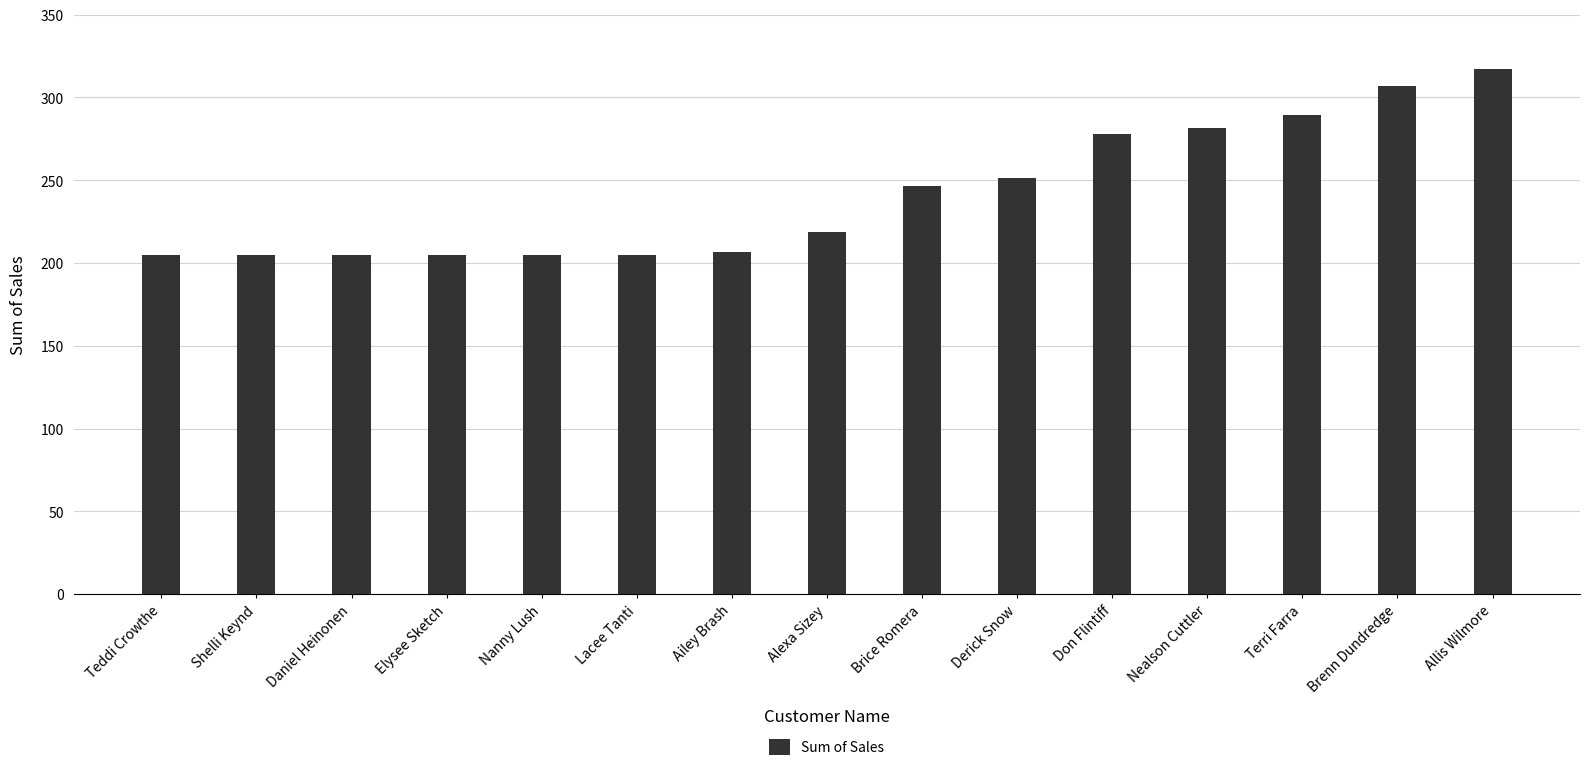

The chart shows a value of 376.3 at Nealson Cuttler. True or false?

False